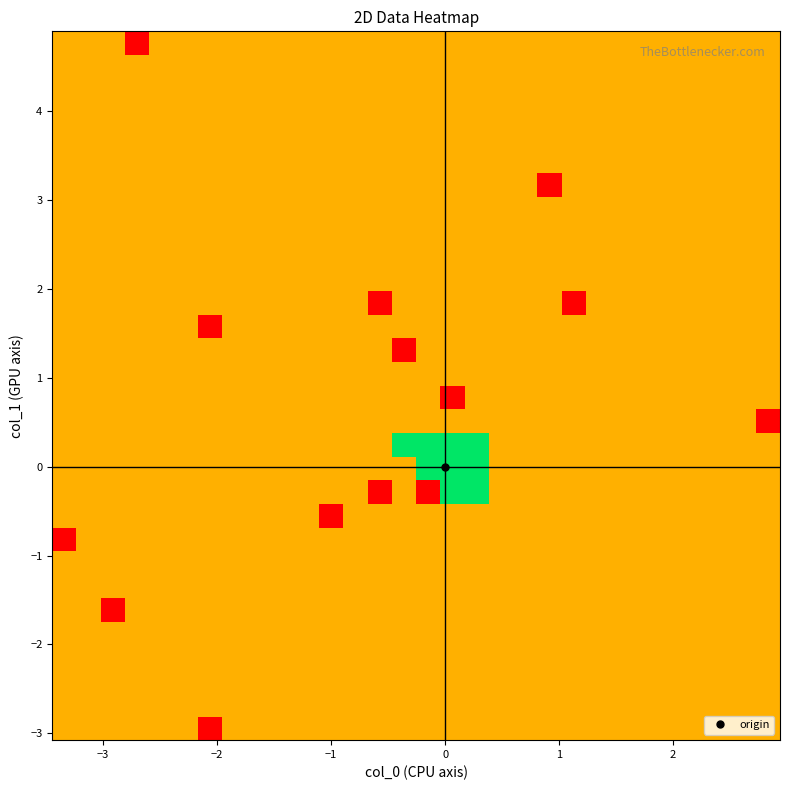

At how many categories does at least one series exceed 1?

4